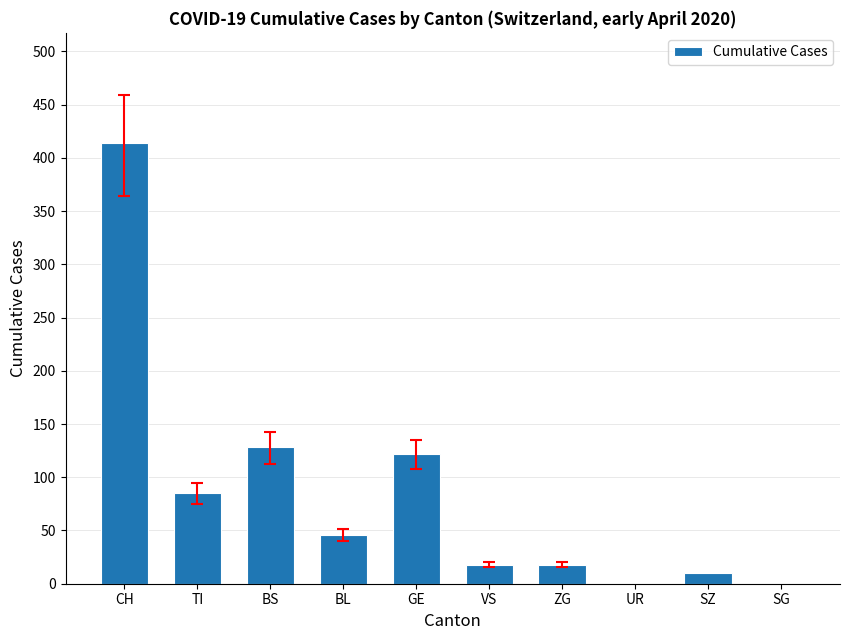

What is the ratio of the value at BS to the value at BL?

2.8